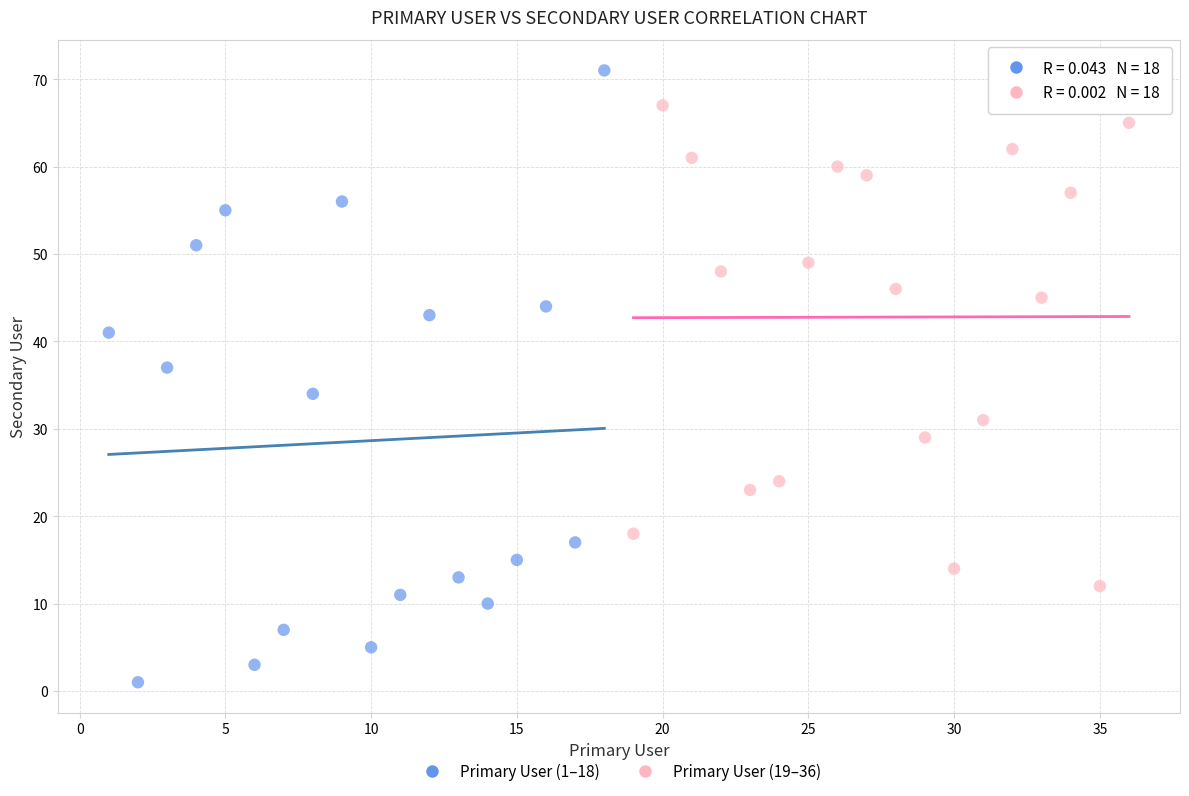

Which series has the widest spread of Y values?

Primary User (1–18)